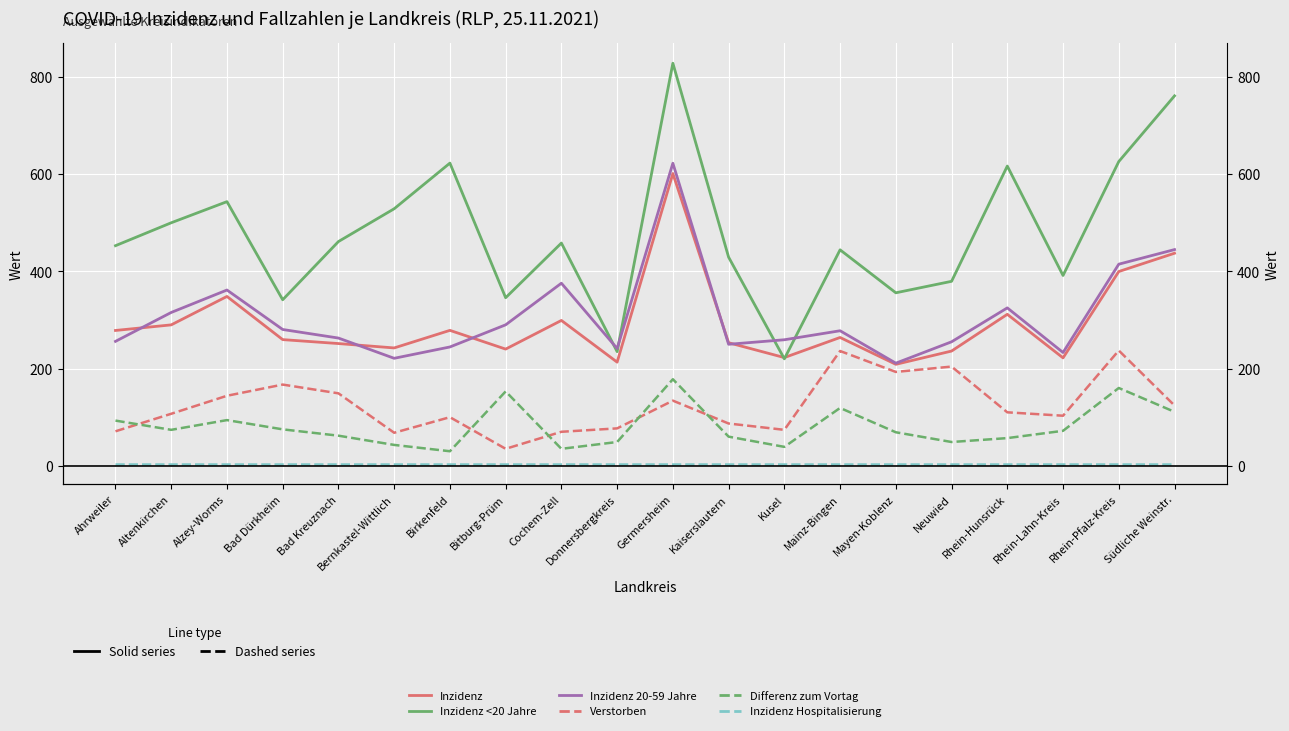

Reading left to right, extract all data points from this chart.

Inzidenz (Rheinland-Pfalz, col_8) (solid): Ahrweiler=278.2	Altenkirchen=289.7	Alzey-Worms=348.1	Bad Dürkheim=259.4	Bad Kreuznach=251.3	Bernkastel-Wittlich=242.3	Birkenfeld=278.4	Bitburg-Prüm=239.9	Cochem-Zell=298.8	Donnersbergkreis=213.1	Germersheim=600.7	Kaiserslautern=253.0	Kusel=222.5	Mainz-Bingen=263.8	Mayen-Koblenz=208.6	Neuwied=235.9	Rhein-Hunsrück=311.4	Rhein-Lahn-Kreis=221.9	Rhein-Pfalz-Kreis=399.3	Südliche Weinstr.=436.9
Inzidenz <20 Jahre (col_9) (solid): Ahrweiler=452.4	Altenkirchen=499.5	Alzey-Worms=542.9	Bad Dürkheim=341.3	Bad Kreuznach=460.9	Bernkastel-Wittlich=528.3	Birkenfeld=622.1	Bitburg-Prüm=345.5	Cochem-Zell=457.8	Donnersbergkreis=234.7	Germersheim=827.3	Kaiserslautern=428.8	Kusel=219.9	Mainz-Bingen=443.9	Mayen-Koblenz=355.6	Neuwied=379.2	Rhein-Hunsrück=616.0	Rhein-Lahn-Kreis=391.2	Rhein-Pfalz-Kreis=625.3	Südliche Weinstr.=760.3
Inzidenz 20-59 Jahre (col_10) (solid): Ahrweiler=255.8	Altenkirchen=315.2	Alzey-Worms=361.3	Bad Dürkheim=280.2	Bad Kreuznach=262.6	Bernkastel-Wittlich=221.0	Birkenfeld=244.3	Bitburg-Prüm=289.8	Cochem-Zell=375.3	Donnersbergkreis=241.1	Germersheim=621.8	Kaiserslautern=249.8	Kusel=259.1	Mainz-Bingen=277.6	Mayen-Koblenz=211.0	Neuwied=254.9	Rhein-Hunsrück=324.6	Rhein-Lahn-Kreis=232.9	Rhein-Pfalz-Kreis=414.4	Südliche Weinstr.=444.4
Verstorben (col_5) (dashed): Ahrweiler=71.0	Altenkirchen=107.0	Alzey-Worms=144.0	Bad Dürkheim=167.0	Bad Kreuznach=149.0	Bernkastel-Wittlich=68.0	Birkenfeld=100.0	Bitburg-Prüm=35.0	Cochem-Zell=70.0	Donnersbergkreis=77.0	Germersheim=134.0	Kaiserslautern=87.0	Kusel=74.0	Mainz-Bingen=236.0	Mayen-Koblenz=193.0	Neuwied=204.0	Rhein-Hunsrück=110.0	Rhein-Lahn-Kreis=103.0	Rhein-Pfalz-Kreis=237.0	Südliche Weinstr.=124.0
Differenz zum Vortag (col_2) (dashed): Ahrweiler=93.0	Altenkirchen=74.0	Alzey-Worms=94.0	Bad Dürkheim=75.0	Bad Kreuznach=62.0	Bernkastel-Wittlich=43.0	Birkenfeld=30.0	Bitburg-Prüm=153.0	Cochem-Zell=35.0	Donnersbergkreis=49.0	Germersheim=178.0	Kaiserslautern=60.0	Kusel=39.0	Mainz-Bingen=119.0	Mayen-Koblenz=69.0	Neuwied=49.0	Rhein-Hunsrück=57.0	Rhein-Lahn-Kreis=72.0	Rhein-Pfalz-Kreis=160.0	Südliche Weinstr.=111.0
Inzidenz Hospitalisierung (col_13) (dashed): Ahrweiler=3.7	Altenkirchen=3.7	Alzey-Worms=3.7	Bad Dürkheim=3.7	Bad Kreuznach=3.7	Bernkastel-Wittlich=3.7	Birkenfeld=3.7	Bitburg-Prüm=3.7	Cochem-Zell=3.7	Donnersbergkreis=3.7	Germersheim=3.7	Kaiserslautern=3.7	Kusel=3.7	Mainz-Bingen=3.7	Mayen-Koblenz=3.7	Neuwied=3.7	Rhein-Hunsrück=3.7	Rhein-Lahn-Kreis=3.7	Rhein-Pfalz-Kreis=3.7	Südliche Weinstr.=3.7